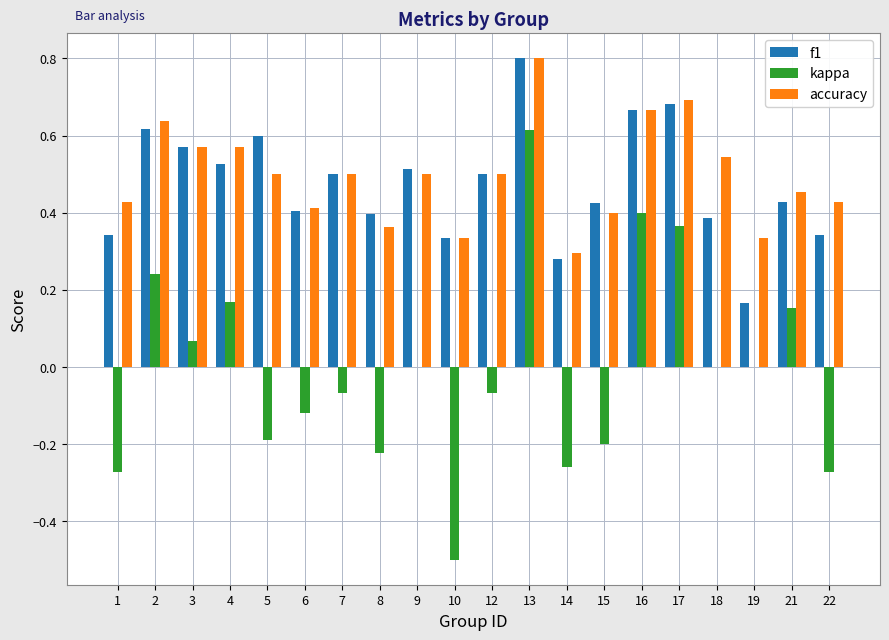

Are the bars grouped side by side (vs. stacked)?

Yes